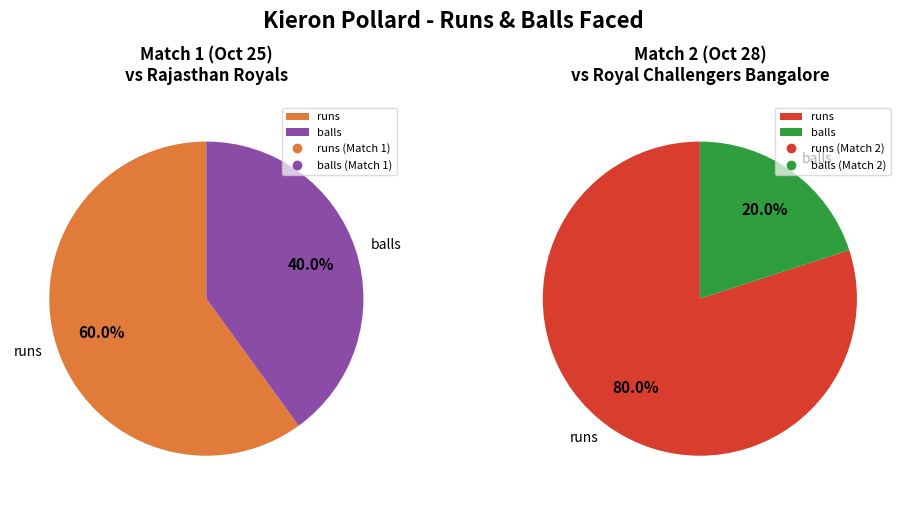

Does runs represent more than half of the total?

Yes